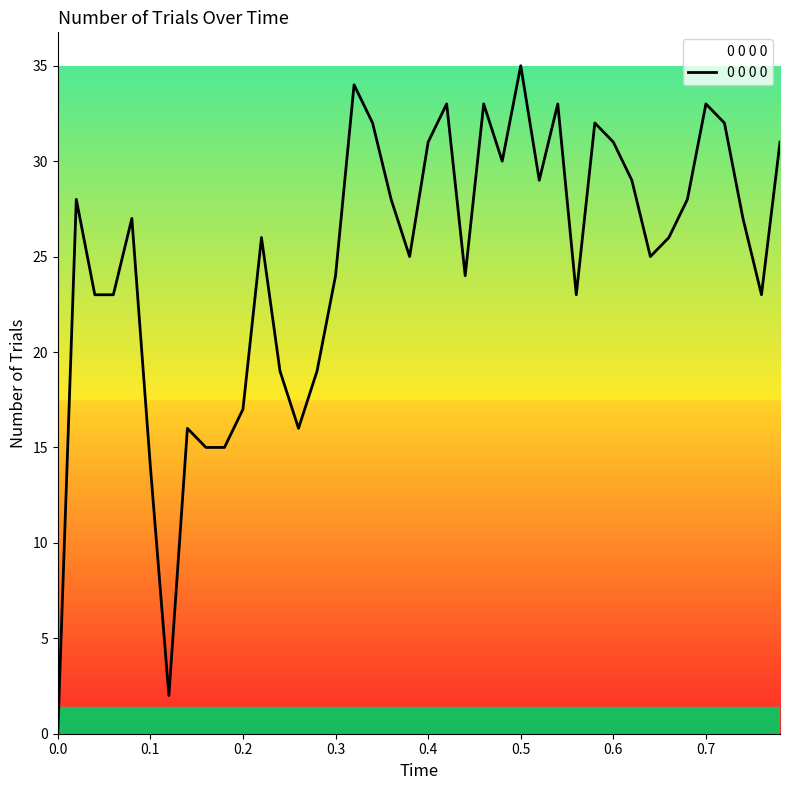

How many interior local peaks (higher than both neighbors) does the data have?

11